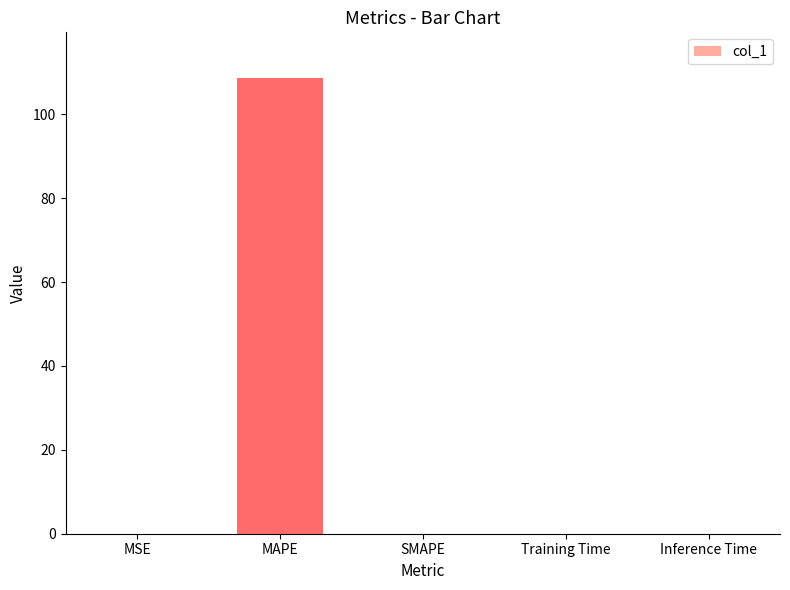

The value at SMAPE is 75.4. True or false?

False